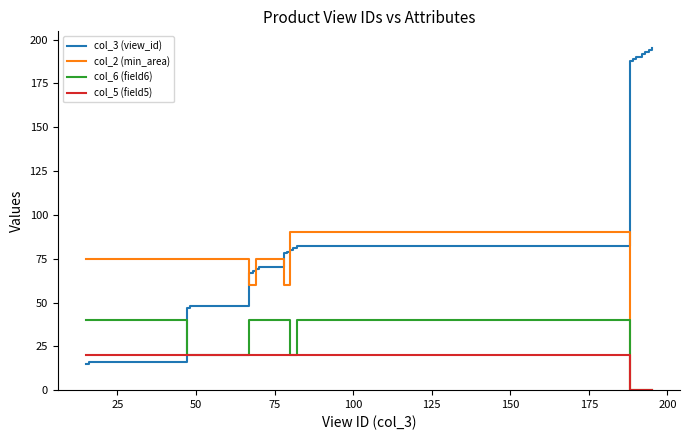

Which series ends up on top after the final intersection of col_3 (view_id) and col_6 (field6)?

col_3 (view_id)